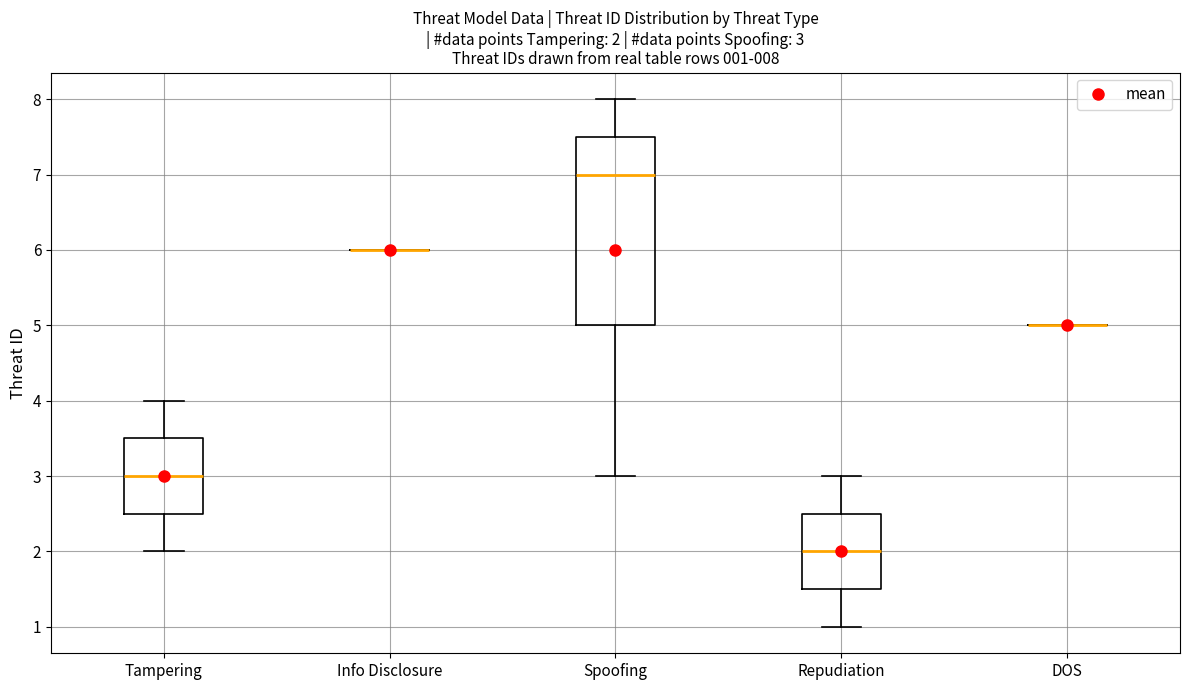

Which box is the tallest, from its lower edge to its upper edge?

Spoofing